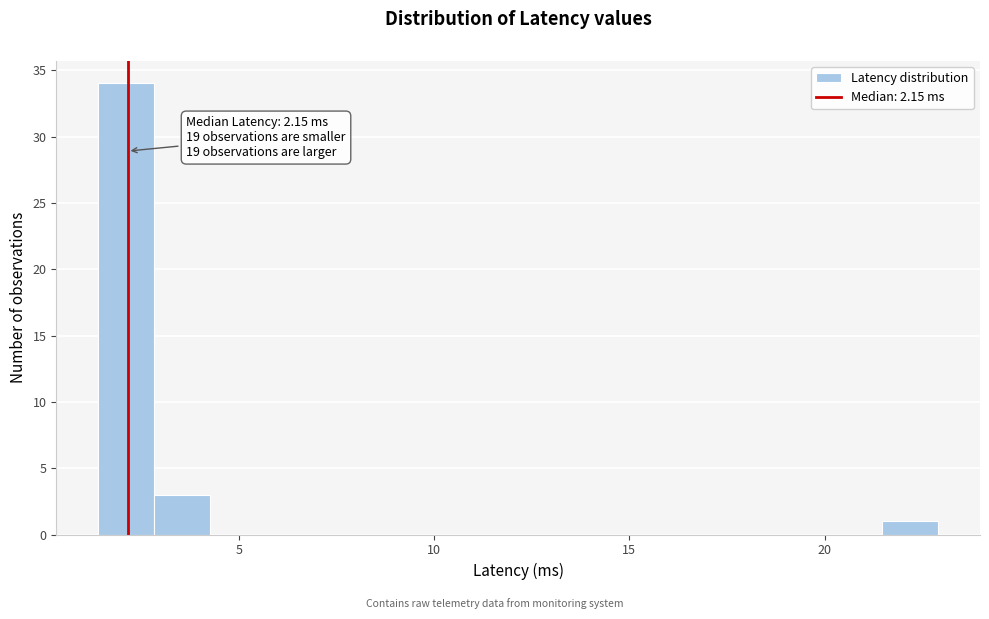

Around what value on the x-axis is the tallest bar? Give the approximate position of its centre, as read against the axis.

2.0